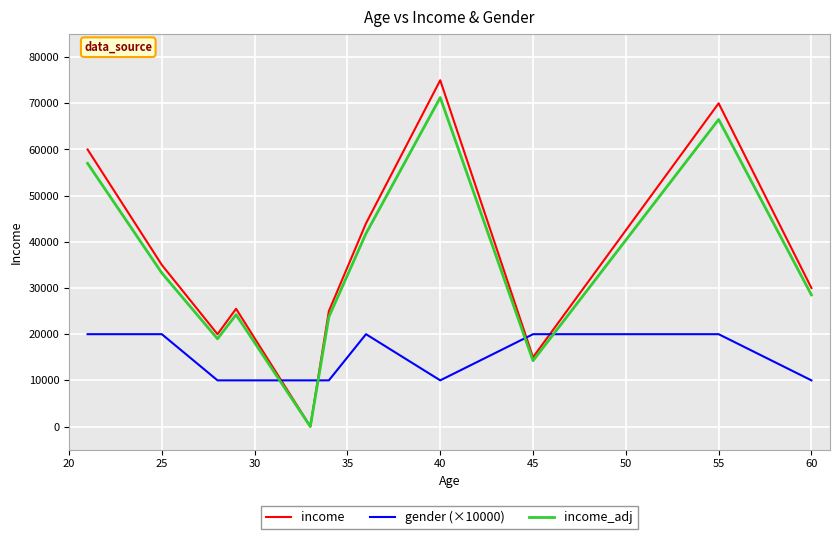

Rank the series by their maximum value, from lowest to highest.

gender (×10000), income_adj, income